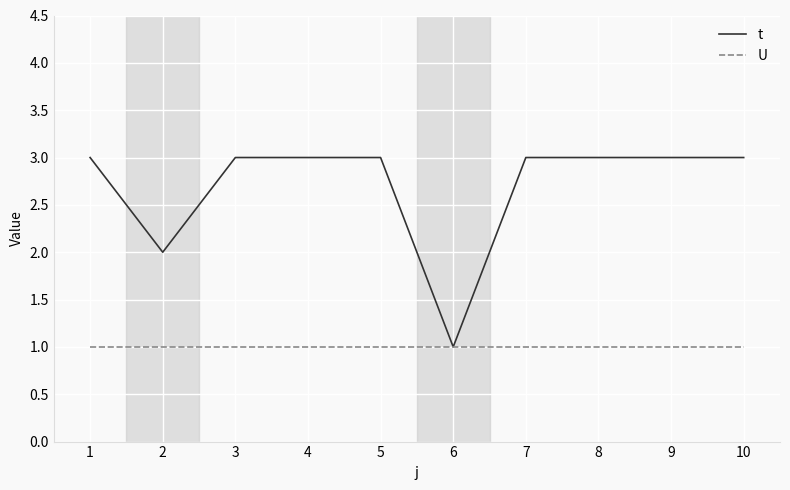

What is the highest value of the t series?

3